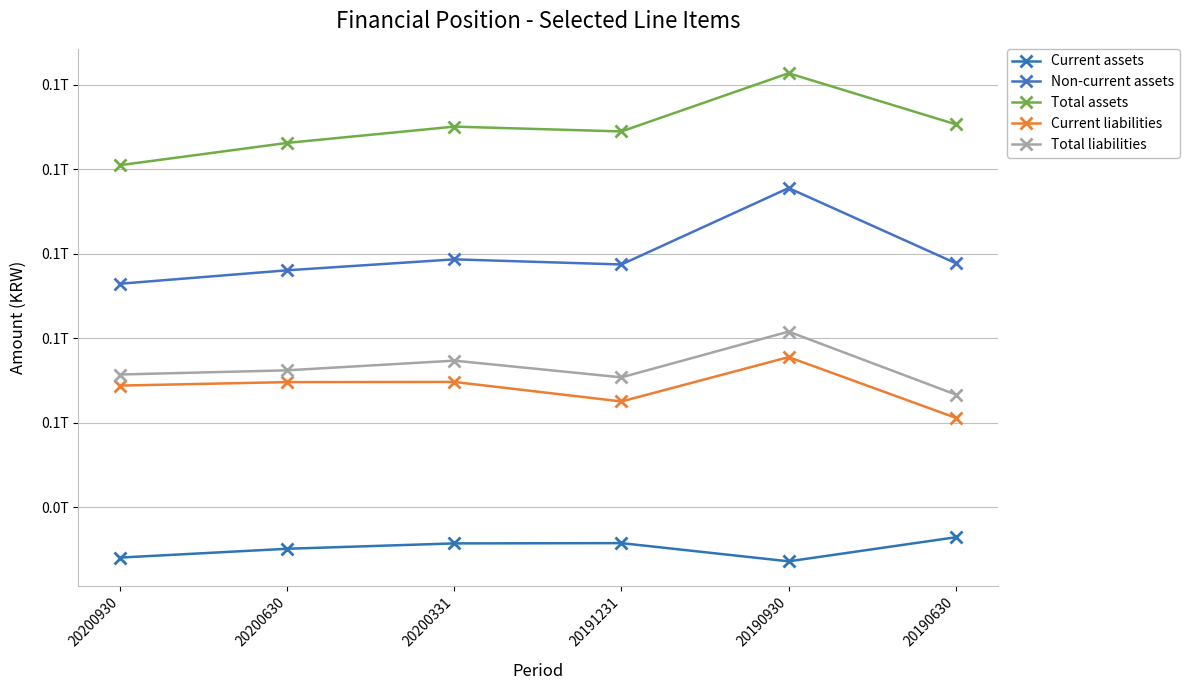

True or false: Total liabilities and Current liabilities intersect in this chart.

False